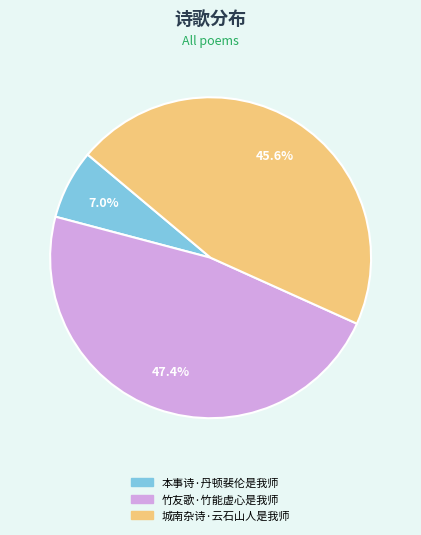

Which category has the smallest portion of the pie?

本事诗·丹顿裴伦是我师